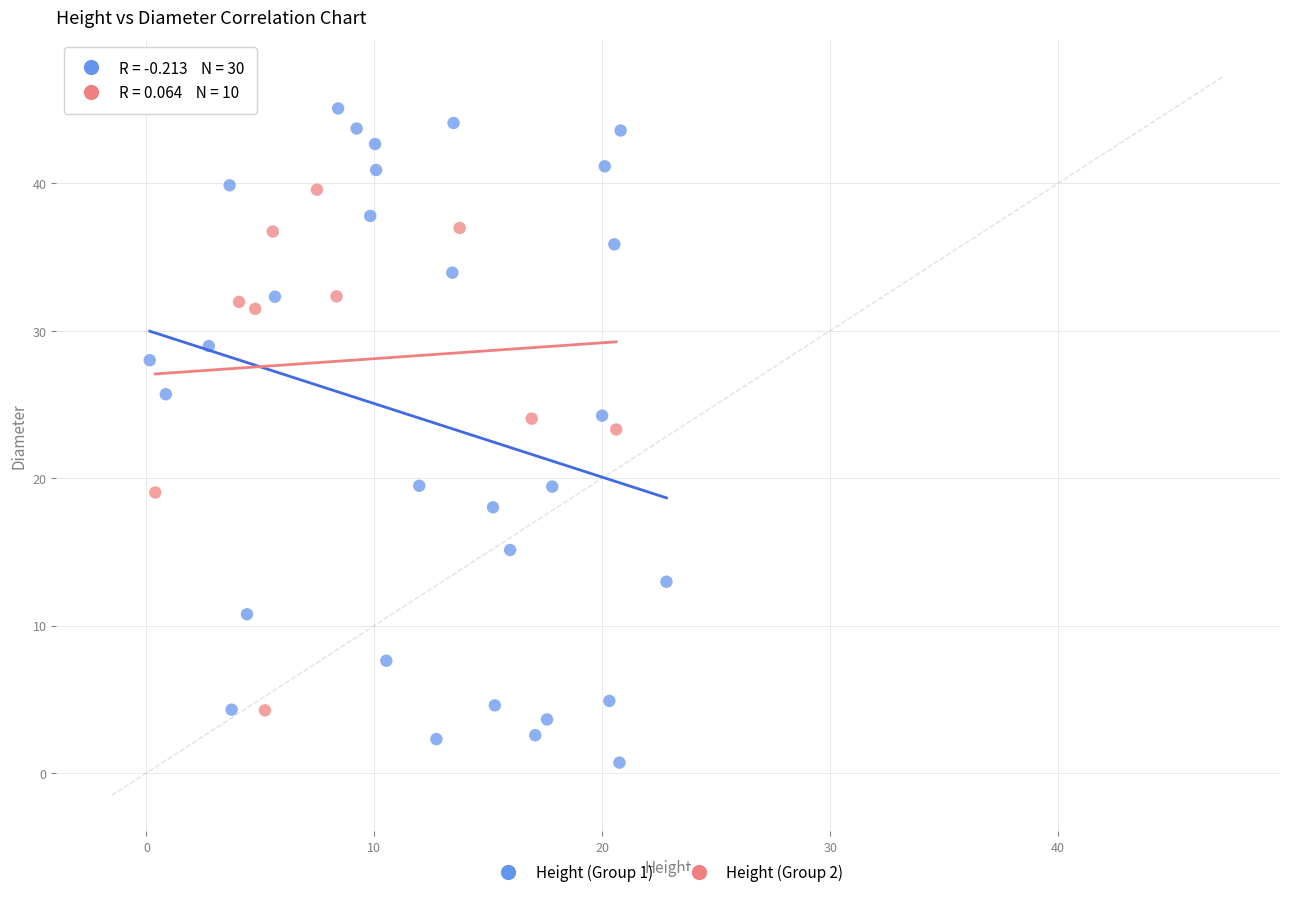

Which series reaches the maximum Y coordinate?

Height (Group 1)